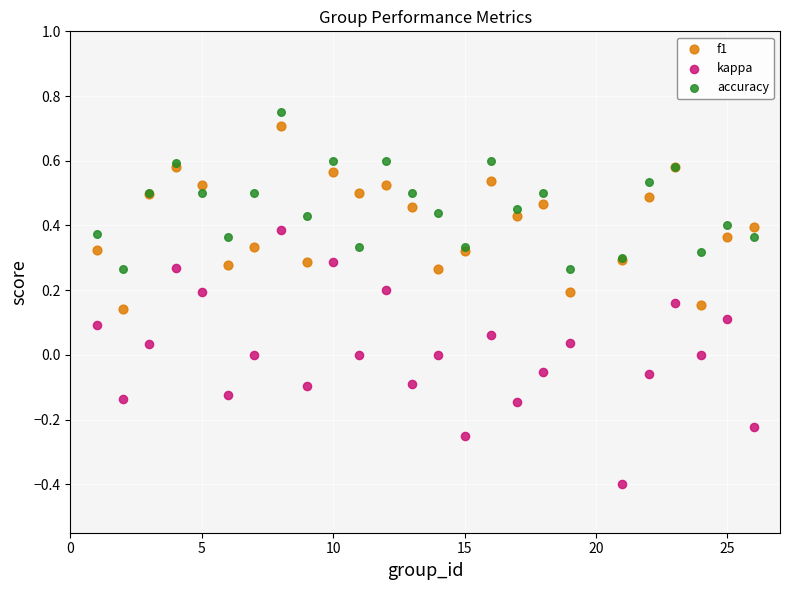

Which series has the largest Y range (max minus min)?

kappa